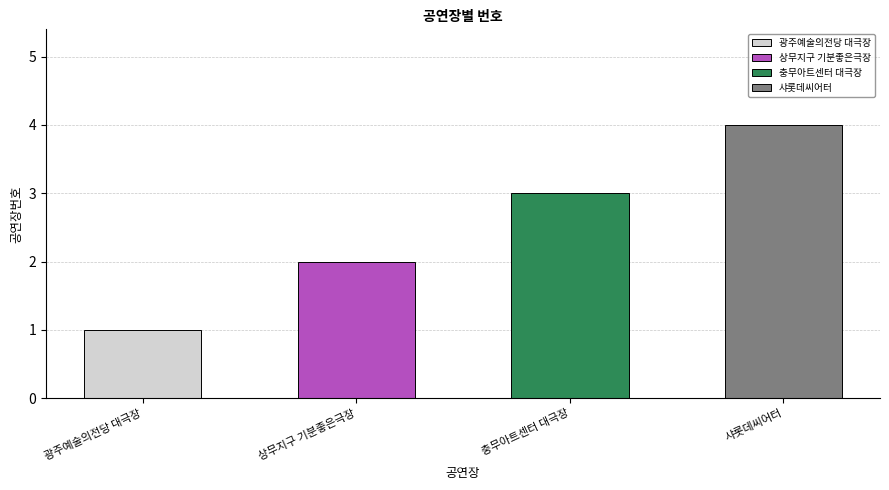

Rank the categories by value from highest to lowest.

샤롯데씨어터, 충무아트센터 대극장, 상무지구 기분좋은극장, 광주예술의전당 대극장